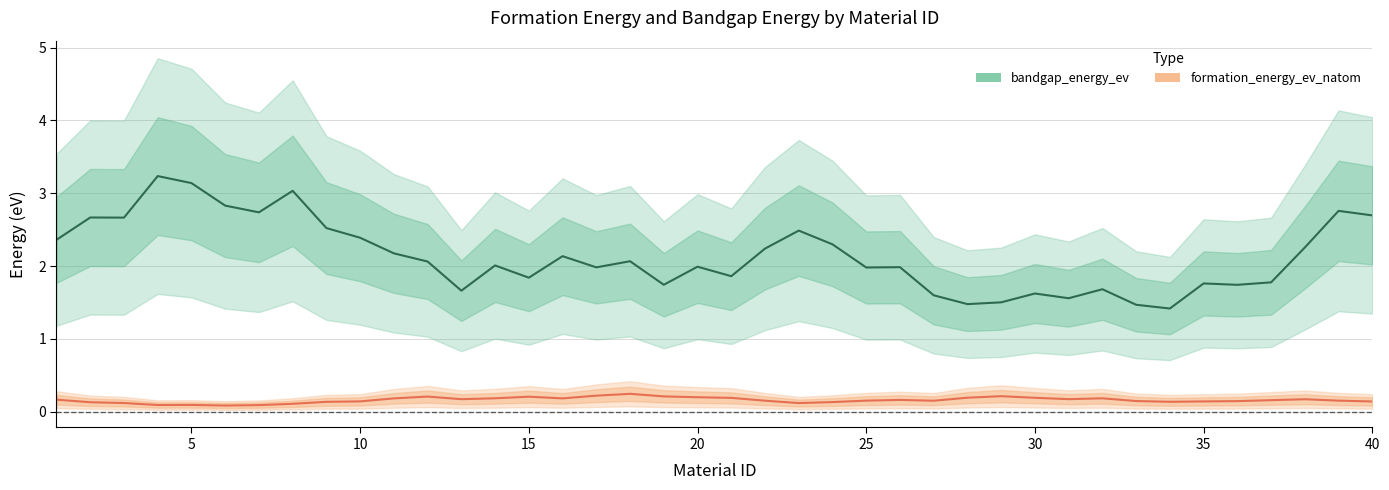

True or false: formation_energy_ev_natom and bandgap_energy_ev intersect in this chart.

False